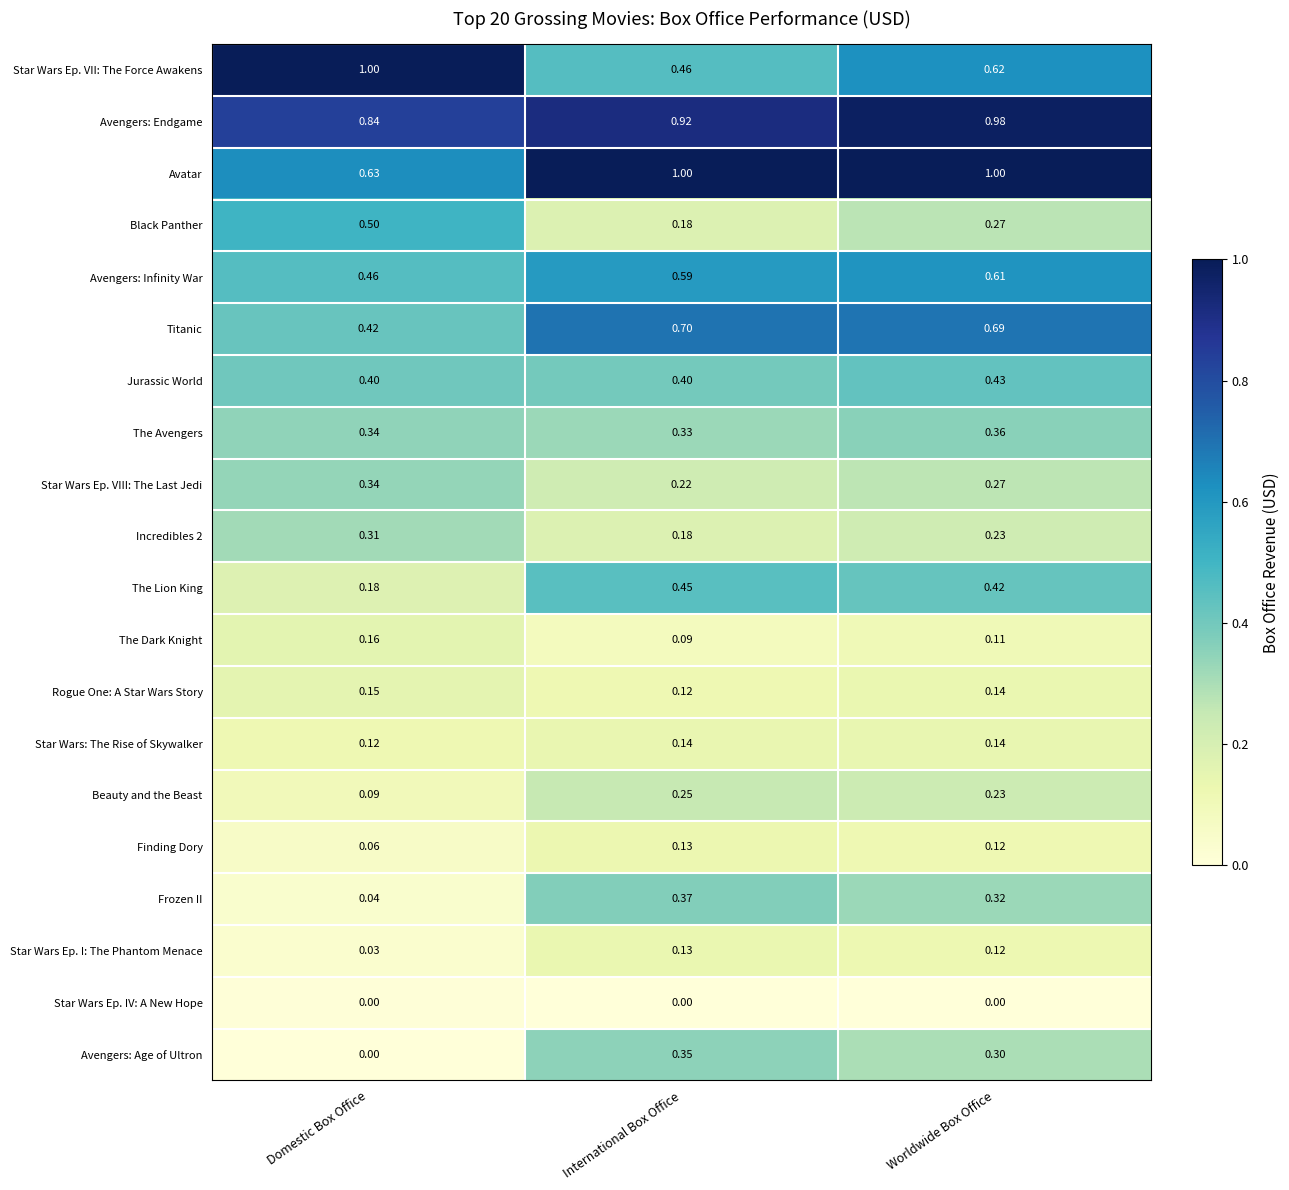

At which label does Star Wars Ep. I: The Phantom Menace reach its peak?

International Box Office